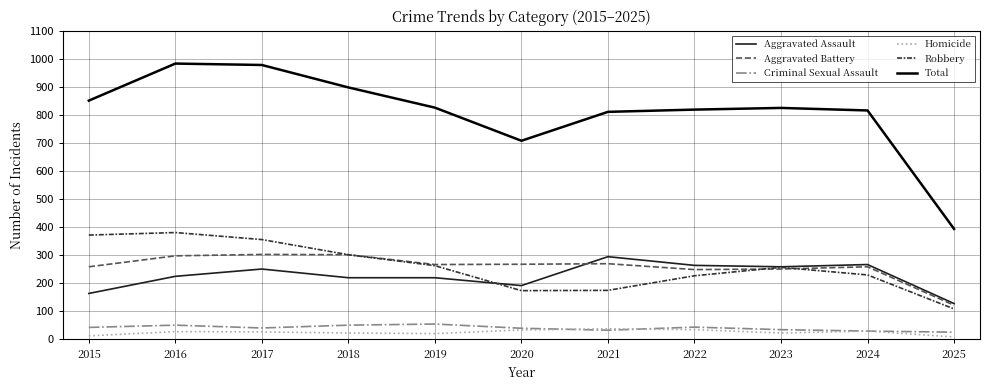

Is it true that Aggravated Battery equals 251 at 2023?

True